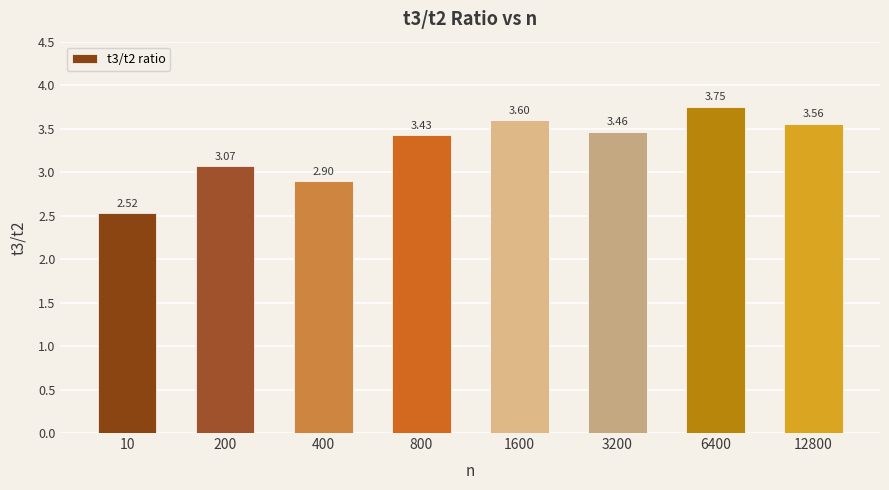

Between 12800 and 6400, which is larger?

6400